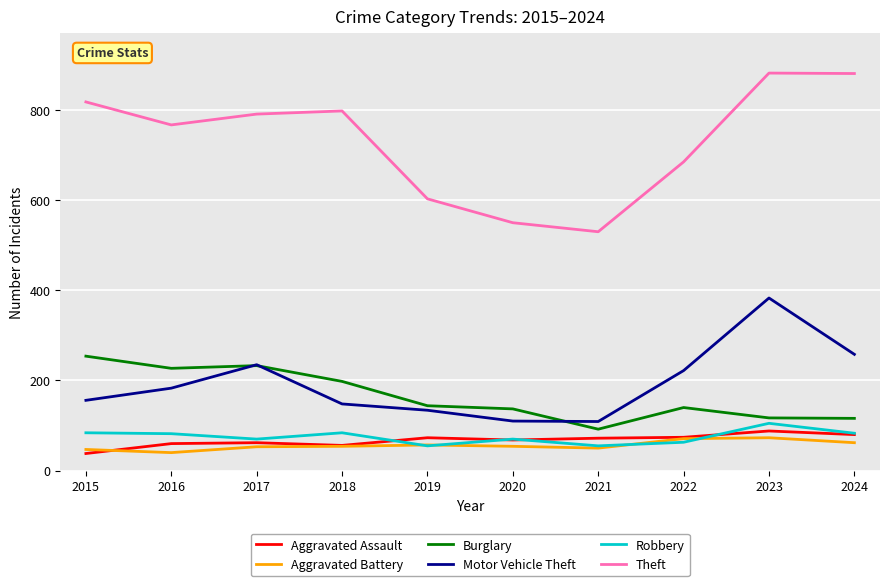

True or false: Motor Vehicle Theft has a value of 383 at 2023.

True